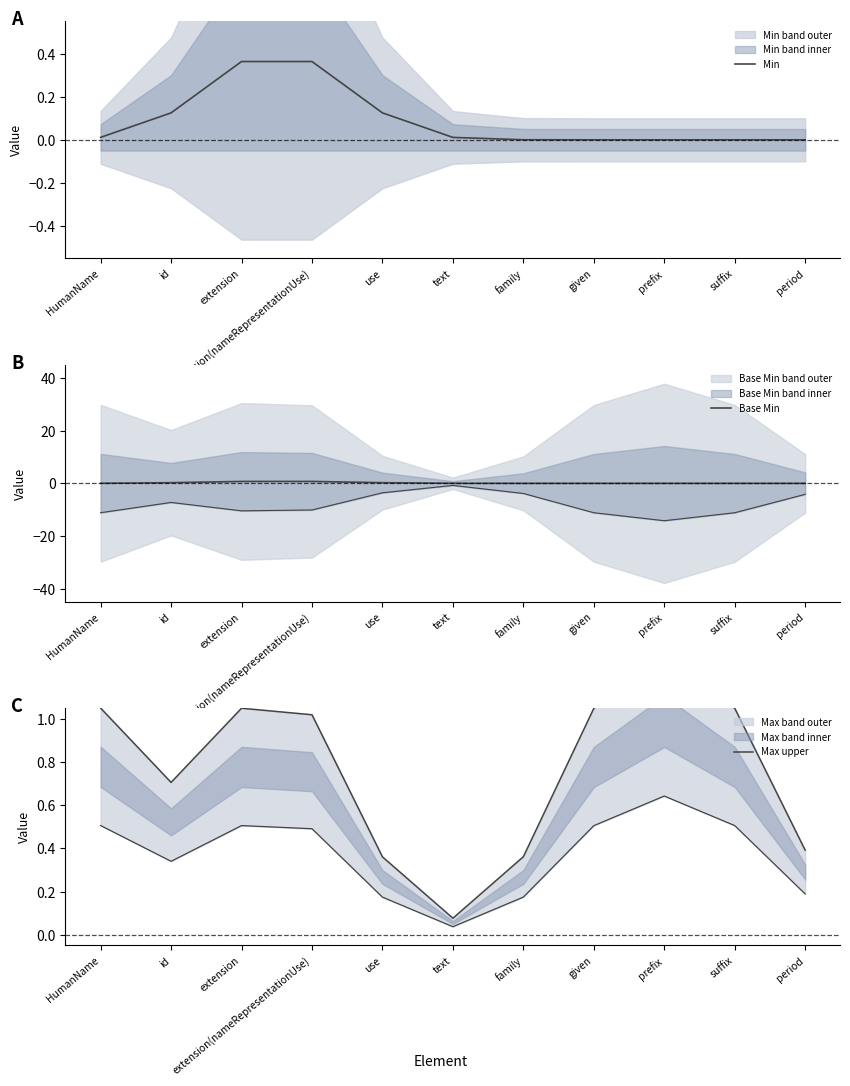

Is this an area chart (filled region under the line)?

No